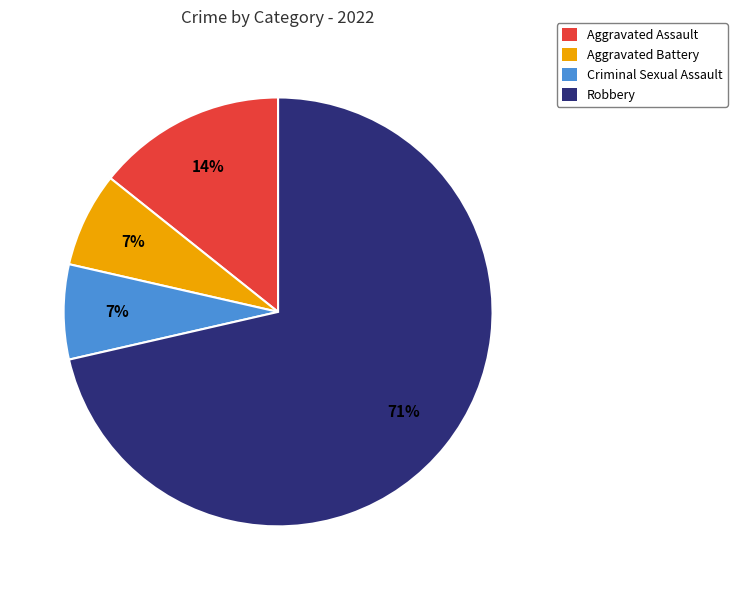

Do Aggravated Assault and Aggravated Battery together represent more than half of the pie?

No